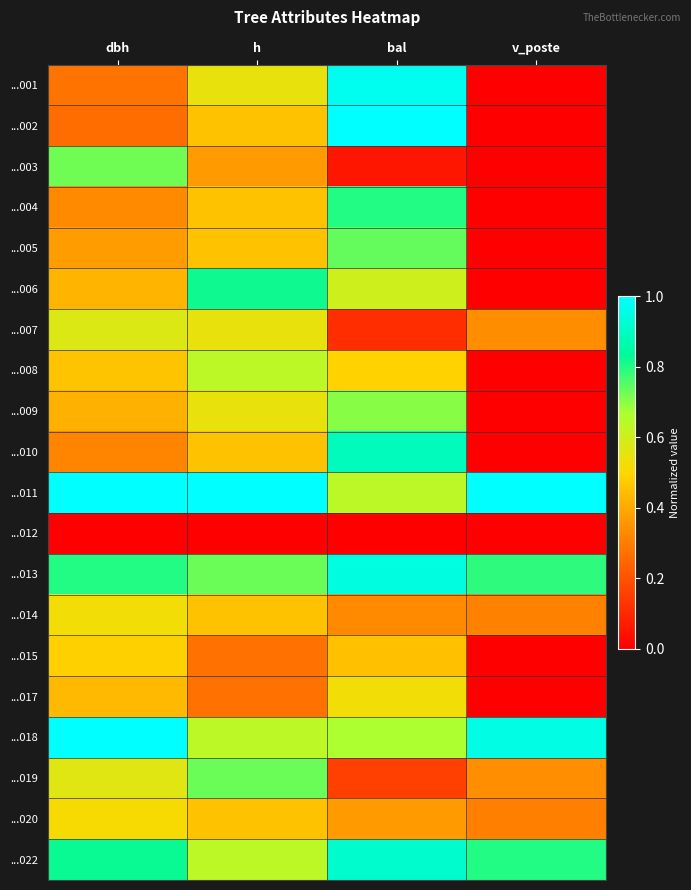

Rank the series by their maximum value, from lowest to highest.

...012, ...015, ...020, ...014, ...017, ...007, ...008, ...009, ...003, ...019, ...005, ...004, ...006, ...010, ...022, ...013, ...001, ...018, ...002, ...011